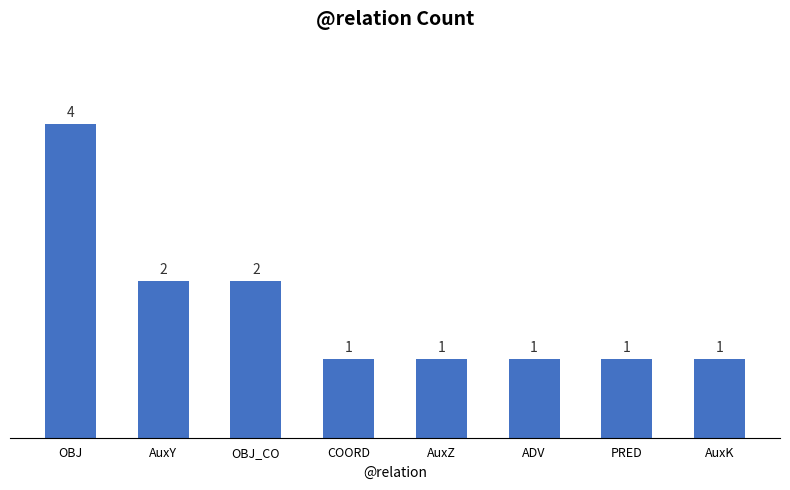

What is the difference between the maximum and second lowest values?

3